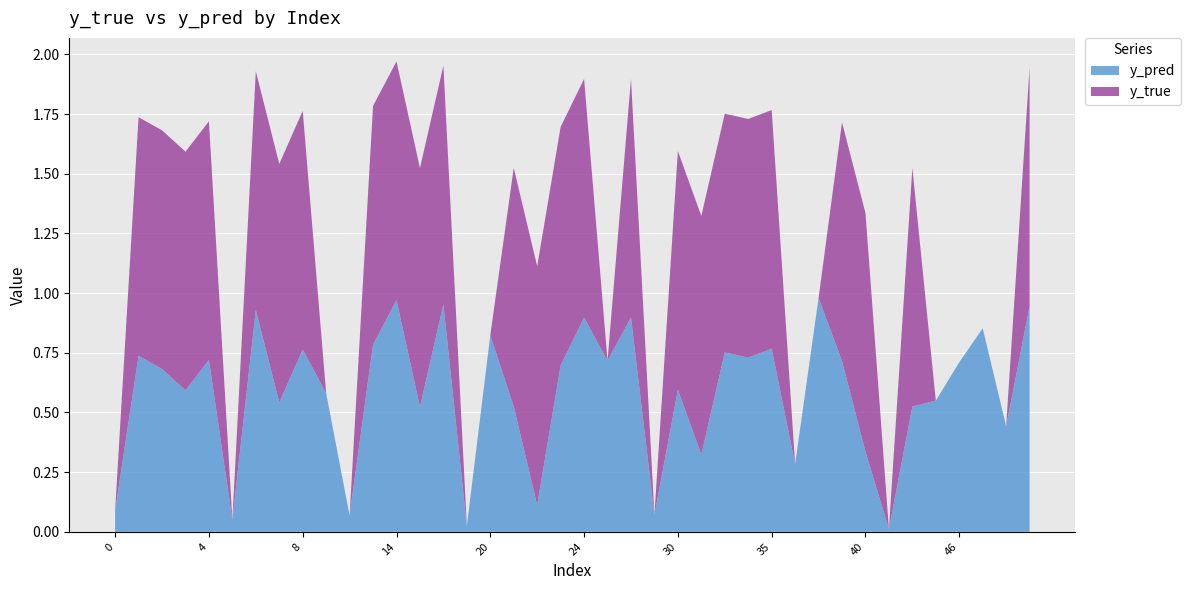

Reading left to right, what are all the values shown in this chart?

y_true: 0=0.0	1=1.0	2=1.0	3=1.0	4=1.0	5=0.0	6=1.0	7=1.0	8=1.0	9=0.0	11=0.0	12=1.0	14=1.0	15=1.0	17=1.0	18=0.0	20=0.0	21=1.0	22=1.0	23=1.0	24=1.0	25=0.0	26=1.0	27=0.0	30=1.0	31=1.0	32=1.0	33=1.0	35=1.0	36=0.0	37=0.0	39=1.0	40=1.0	42=0.0	43=1.0	44=0.0	46=0.0	47=0.0	49=0.0	50=1.0
y_pred: 0=0.1	1=0.7	2=0.7	3=0.6	4=0.7	5=0.1	6=0.9	7=0.5	8=0.8	9=0.6	11=0.1	12=0.8	14=1.0	15=0.5	17=1.0	18=0.0	20=0.8	21=0.5	22=0.1	23=0.7	24=0.9	25=0.7	26=0.9	27=0.1	30=0.6	31=0.3	32=0.8	33=0.7	35=0.8	36=0.3	37=1.0	39=0.7	40=0.3	42=0.0	43=0.5	44=0.5	46=0.7	47=0.9	49=0.4	50=0.9